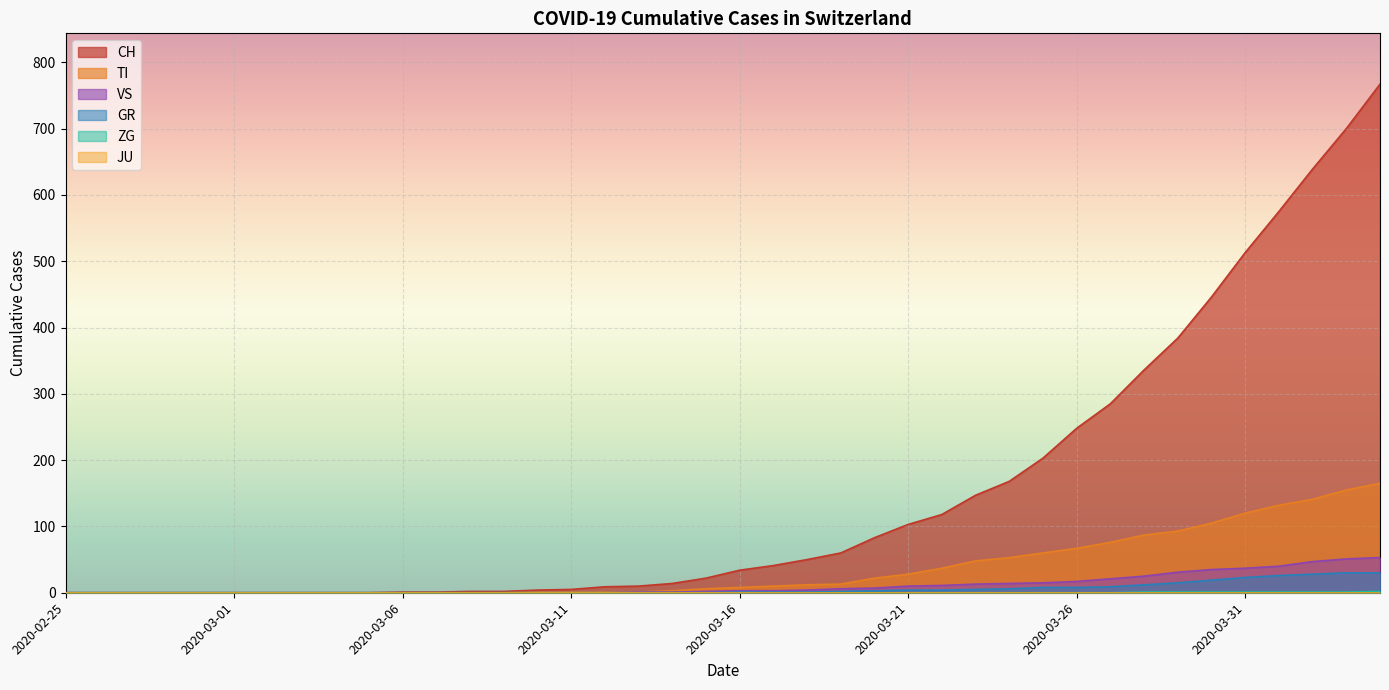

What position from the right is 2020-03-09?

27